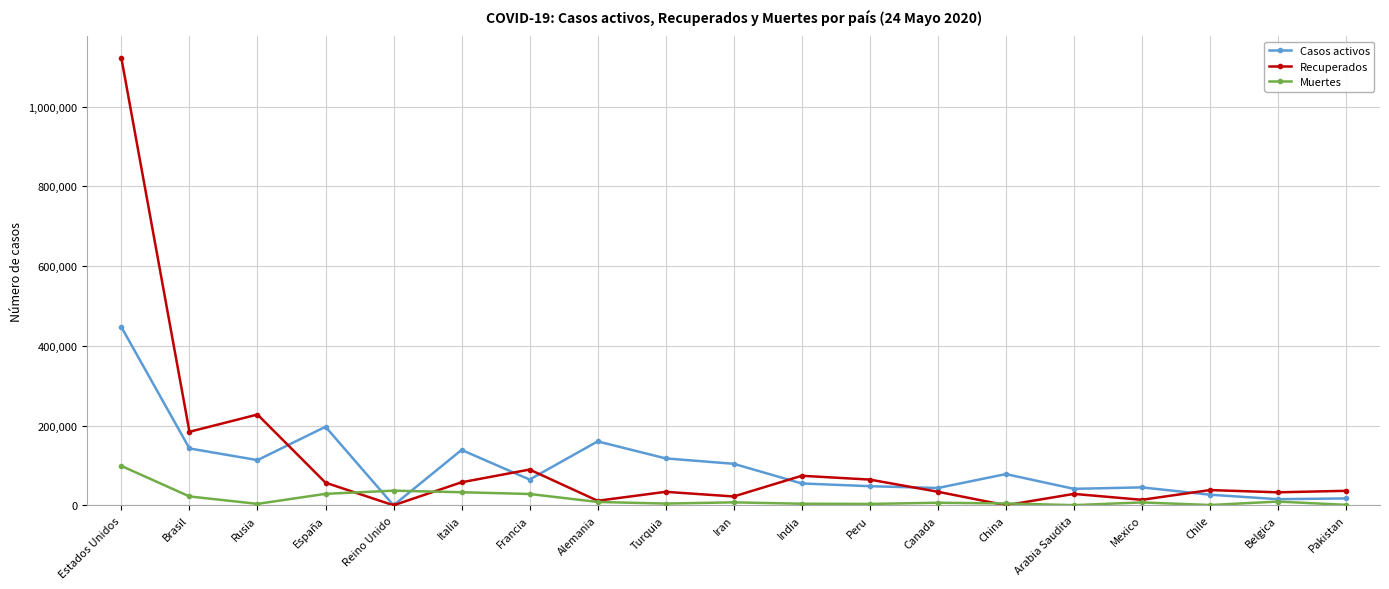

What is the label of the 12th point from the left?

Peru